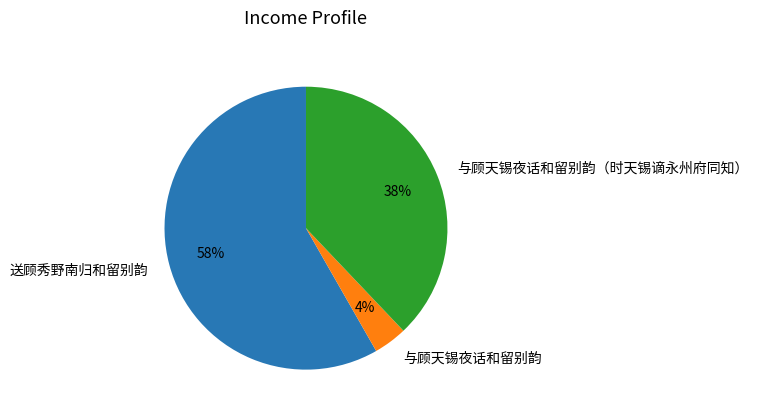

What percentage is the 与顾天锡夜话和留别韵（时天锡谪永州府同知） slice, to the nearest percent?

38%